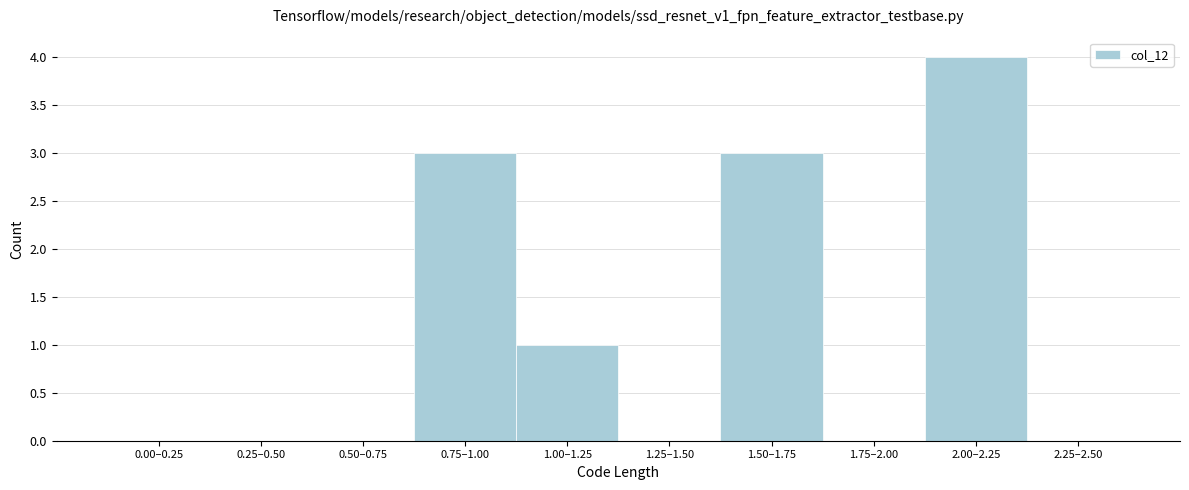

Reading left to right, transcribe all the data shown in this chart.

0.00–0.25=0	0.25–0.50=0	0.50–0.75=0	0.75–1.00=3	1.00–1.25=1	1.25–1.50=0	1.50–1.75=3	1.75–2.00=0	2.00–2.25=4	2.25–2.50=0